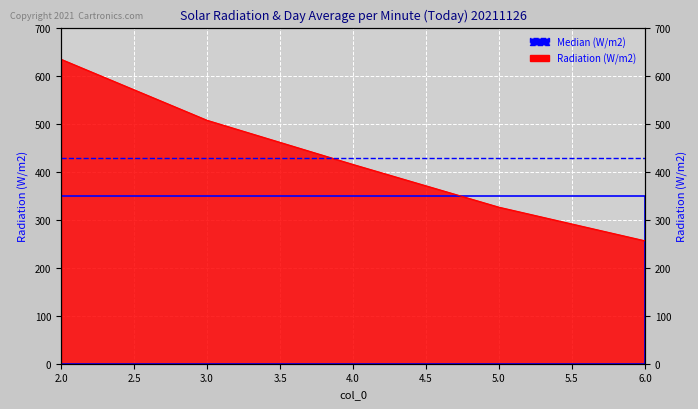

Between 6 and 4, which is larger?

4